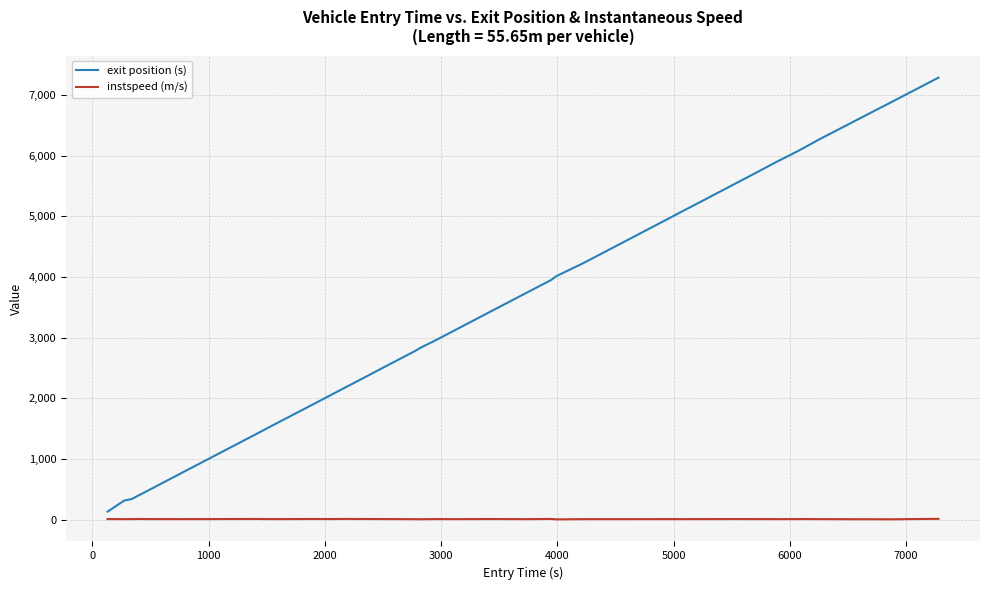

Which series has the widest spread of values?

exit position (s)